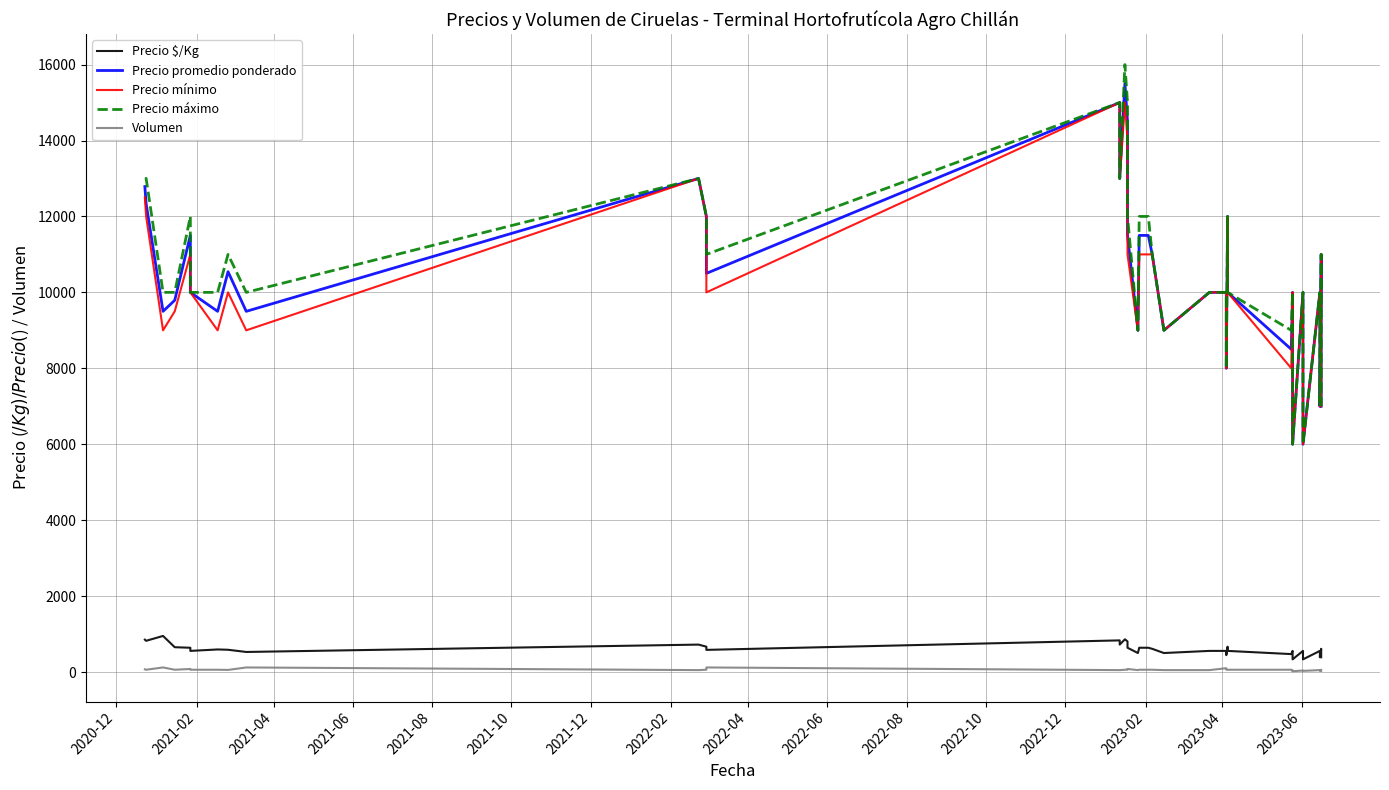

Which series has the largest total across all categories?

Precio máximo